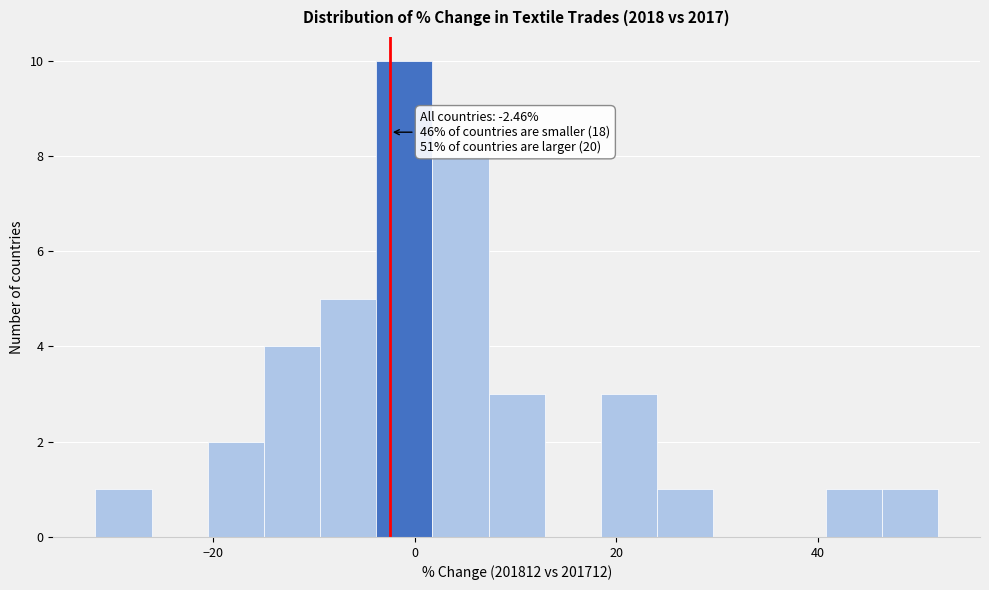

Read against the x-axis, roughly where is the centre of the tallest bar?

-2